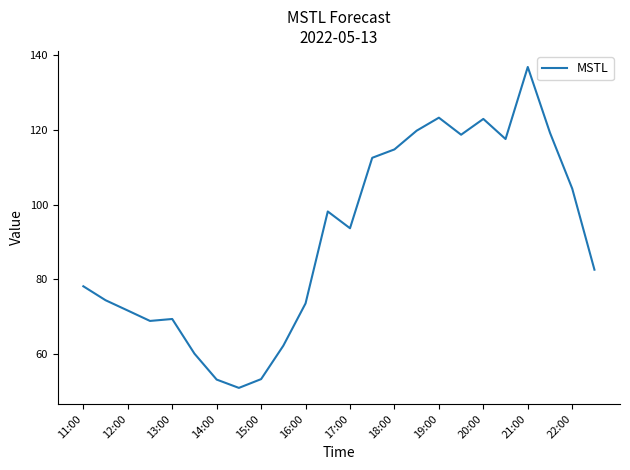

What is the greatest value displayed?

136.8